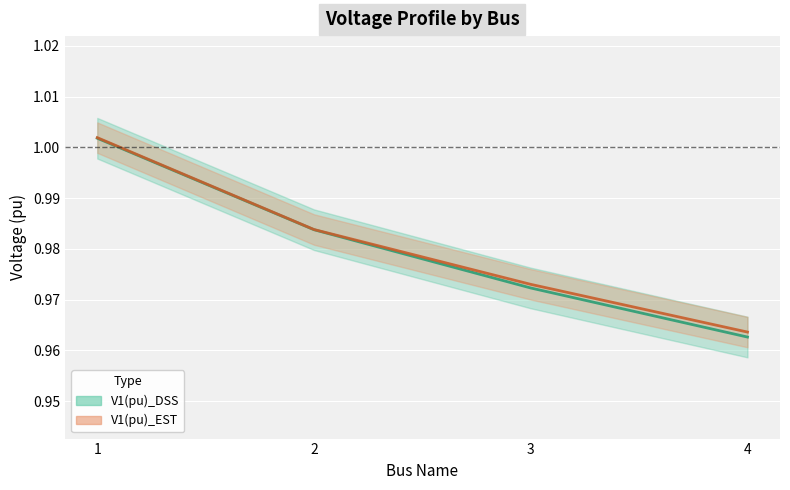

True or false: V1(pu)_DSS line and V1(pu)_EST line cross at least once.

False